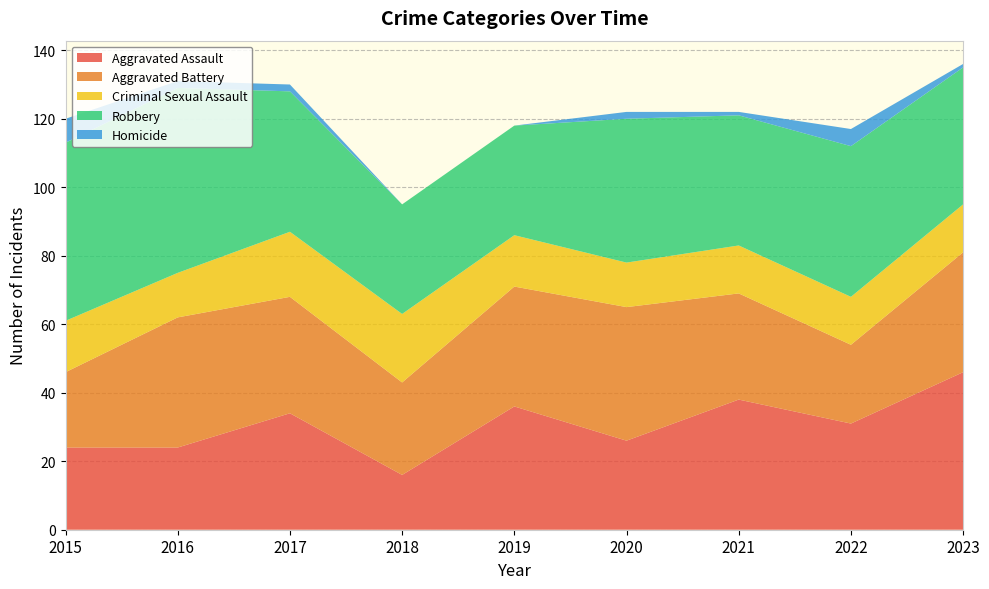

Reading right to left, what are all the values shown in this chart?

Aggravated Assault: 2023=46	2022=31	2021=38	2020=26	2019=36	2018=16	2017=34	2016=24	2015=24
Aggravated Battery: 2023=35	2022=23	2021=31	2020=39	2019=35	2018=27	2017=34	2016=38	2015=22
Criminal Sexual Assault: 2023=14	2022=14	2021=14	2020=13	2019=15	2018=20	2017=19	2016=13	2015=15
Robbery: 2023=40	2022=44	2021=38	2020=42	2019=32	2018=32	2017=41	2016=54	2015=52
Homicide: 2023=1	2022=5	2021=1	2020=2	2019=0	2018=0	2017=2	2016=2	2015=7